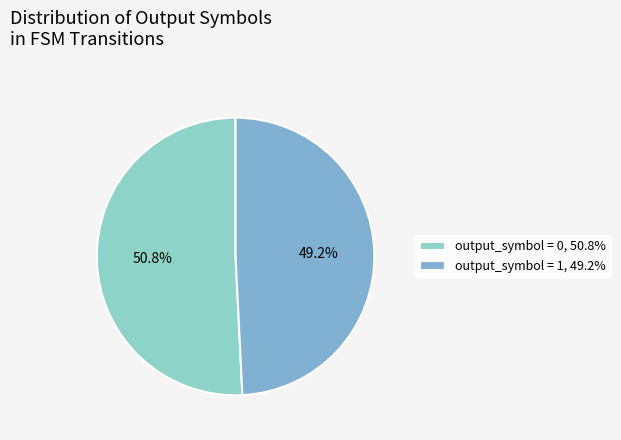

Count the number of slices in the pie.

2